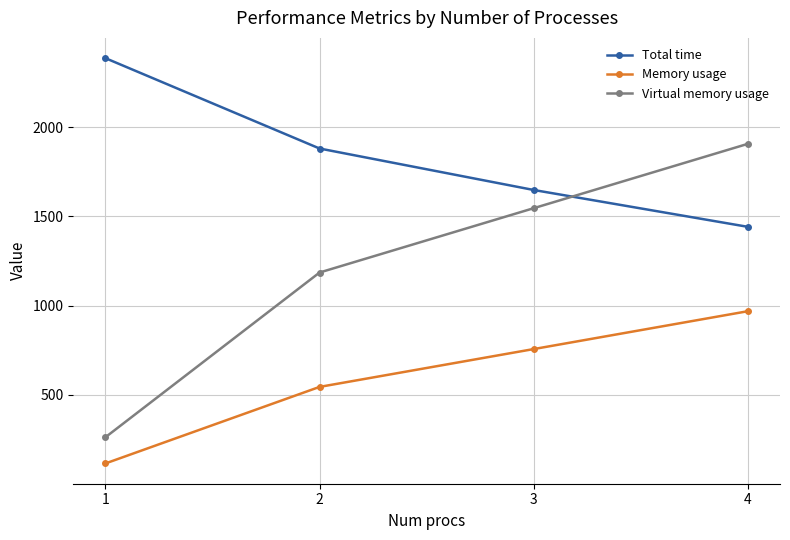

Which series has the widest spread of values?

Virtual memory usage